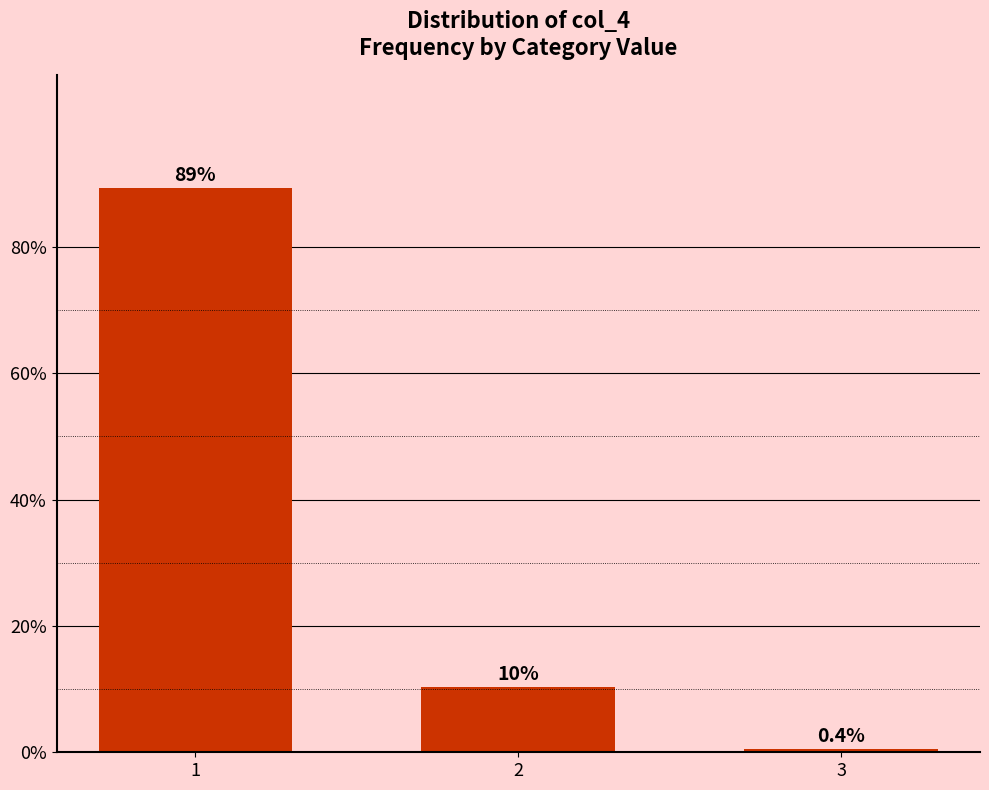

Which has a higher value, 3 or 2?

2